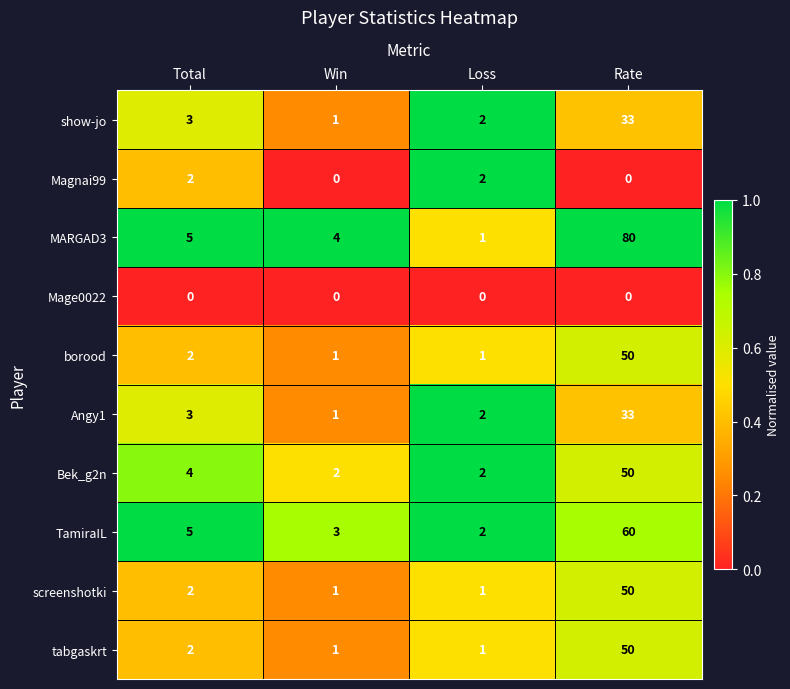

At how many categories does at least one series exceed 0?

4